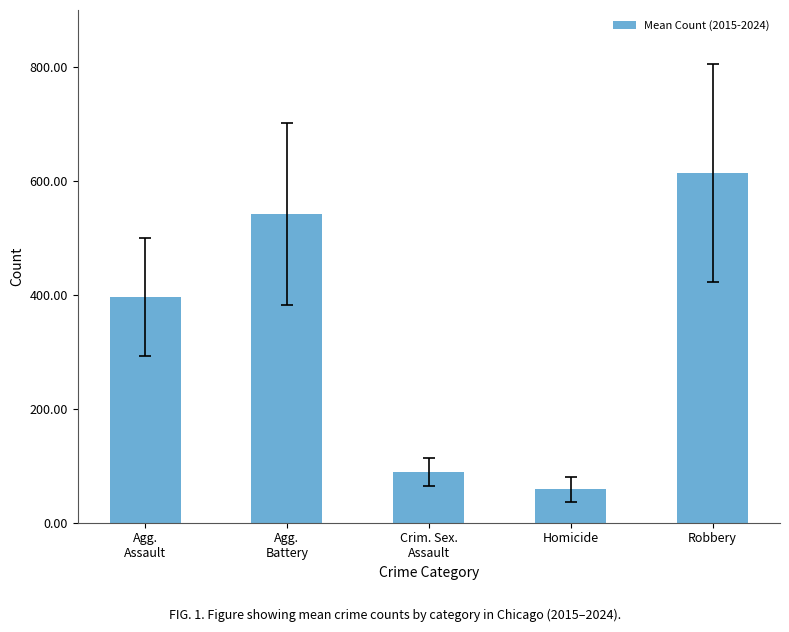

Reading left to right, list all the values displayed in this chart.

396.7	542.4	89.3	58.7	614.1